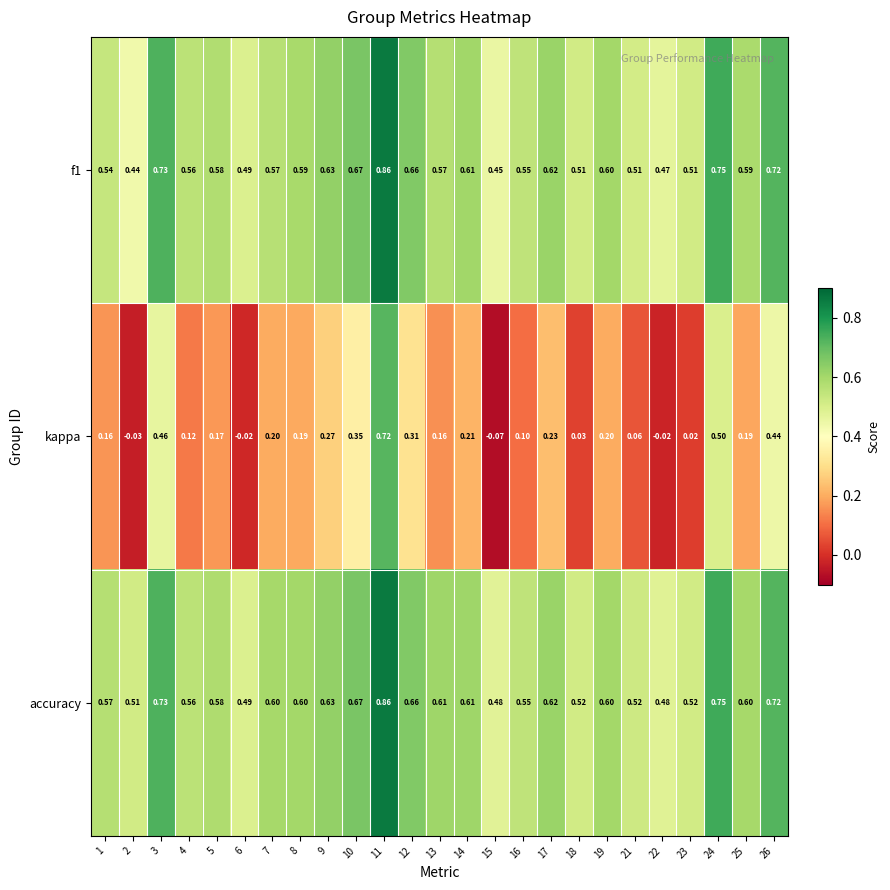

How many data points does each series have?

25